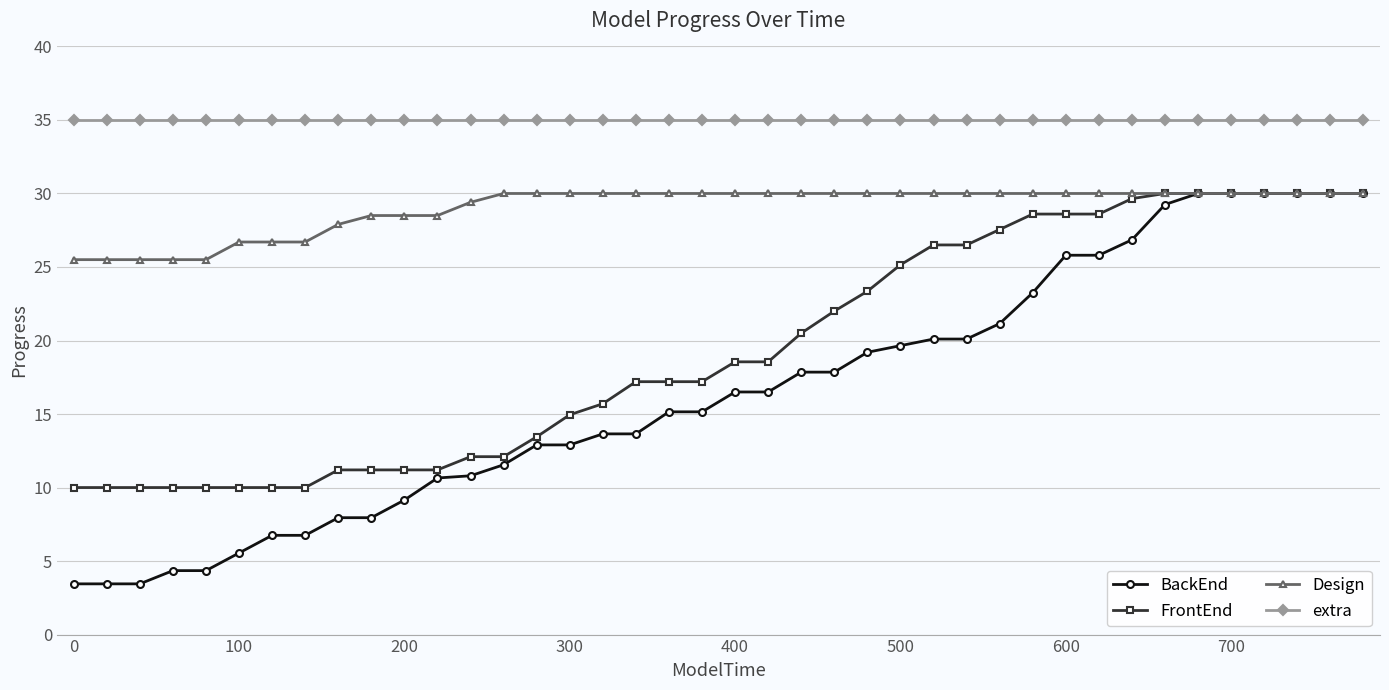

List the series in order of their overall mean, highest first.

extra, Design, FrontEnd, BackEnd